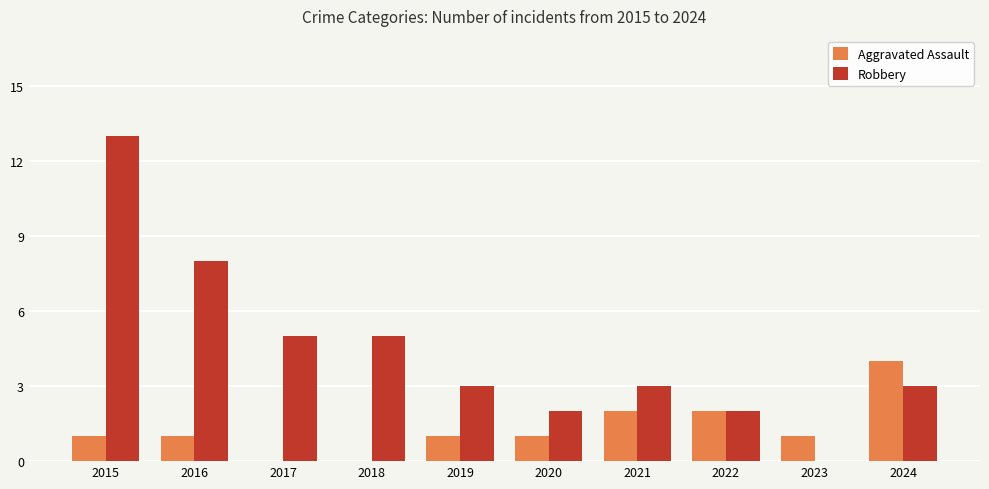

How many groups of bars are there?

10